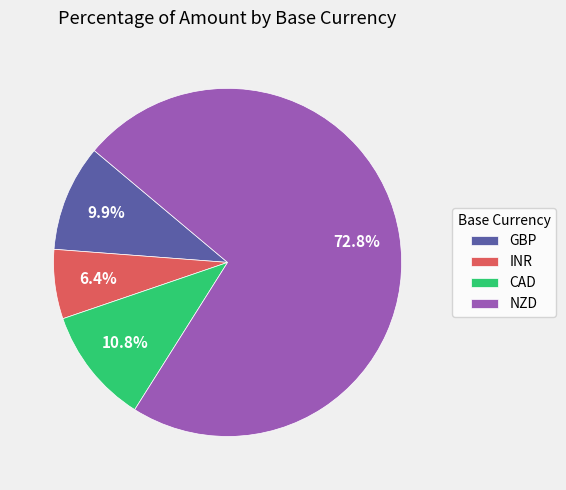

How many slices are in this pie chart?

4